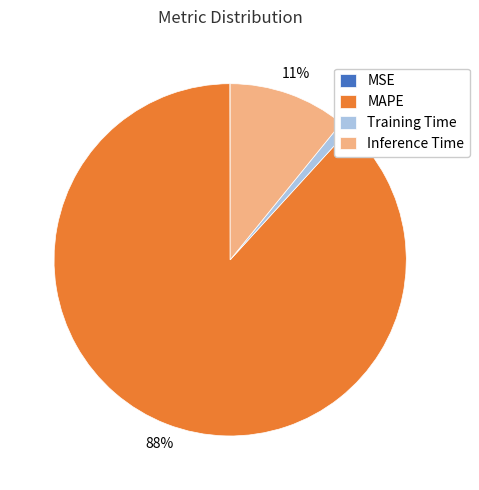

The MAPE slice represents 88% of the pie. True or false?

True